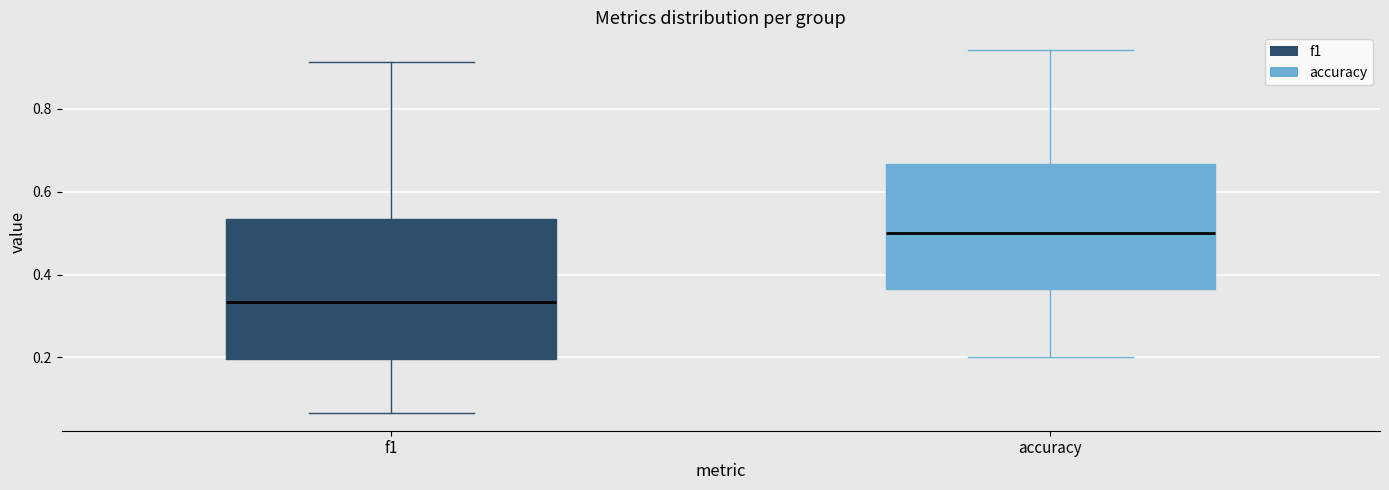

Reading left to right, read every box against the y-axis: the position of its median line, the range the box covers, and the ends of its whiskers. The values are not printed on the chart, so give them approximately, as read against the axis.

f1: median 0.34, box 0.20 to 0.54, whiskers 0.06 to 0.92
accuracy: median 0.50, box 0.36 to 0.66, whiskers 0.20 to 0.94